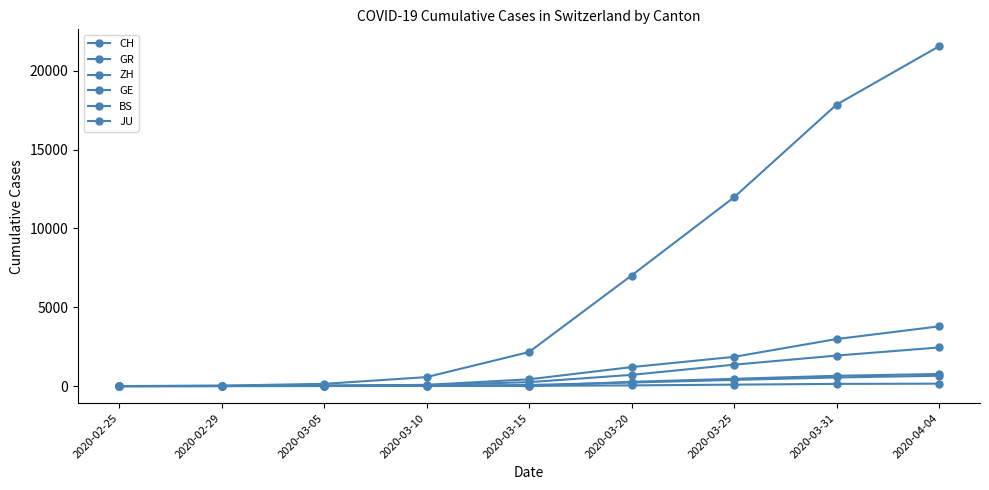

How many series are shown in this chart?

6